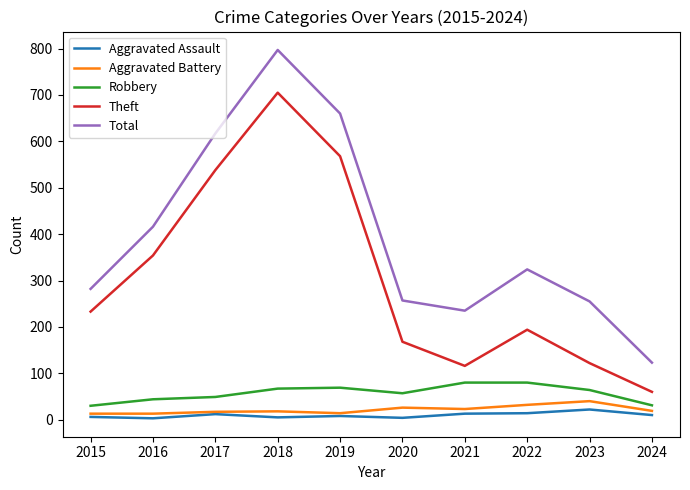

At how many categories does at least one series exceed 168?

9